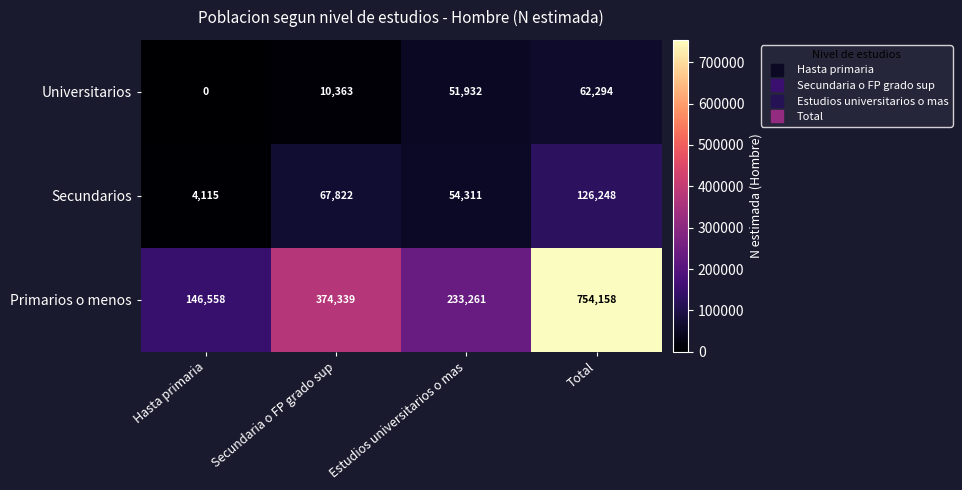

Which series has the widest spread of values?

Primarios o menos